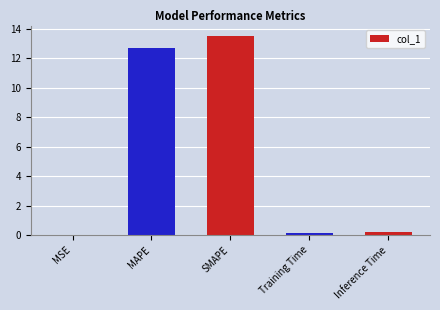

Between SMAPE and Inference Time, which is larger?

SMAPE